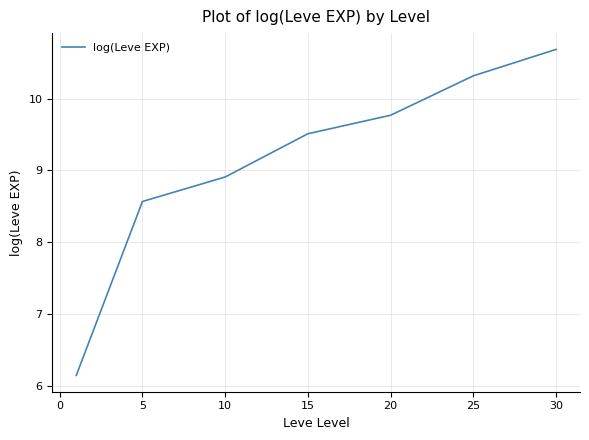

What is the smallest value displayed?

6.1